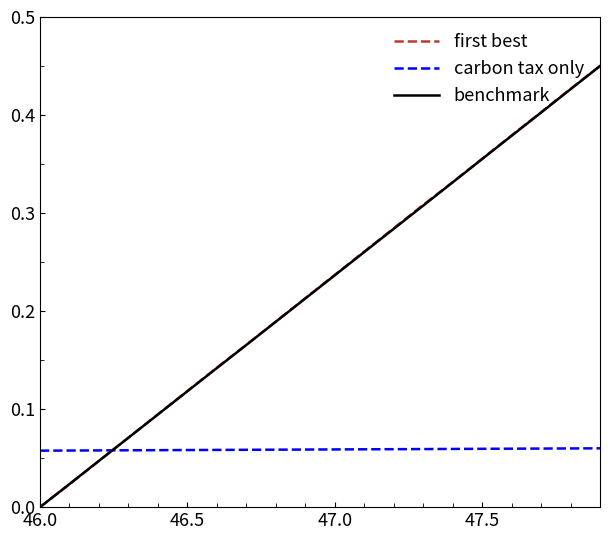

True or false: carbon tax only and first best intersect in this chart.

True